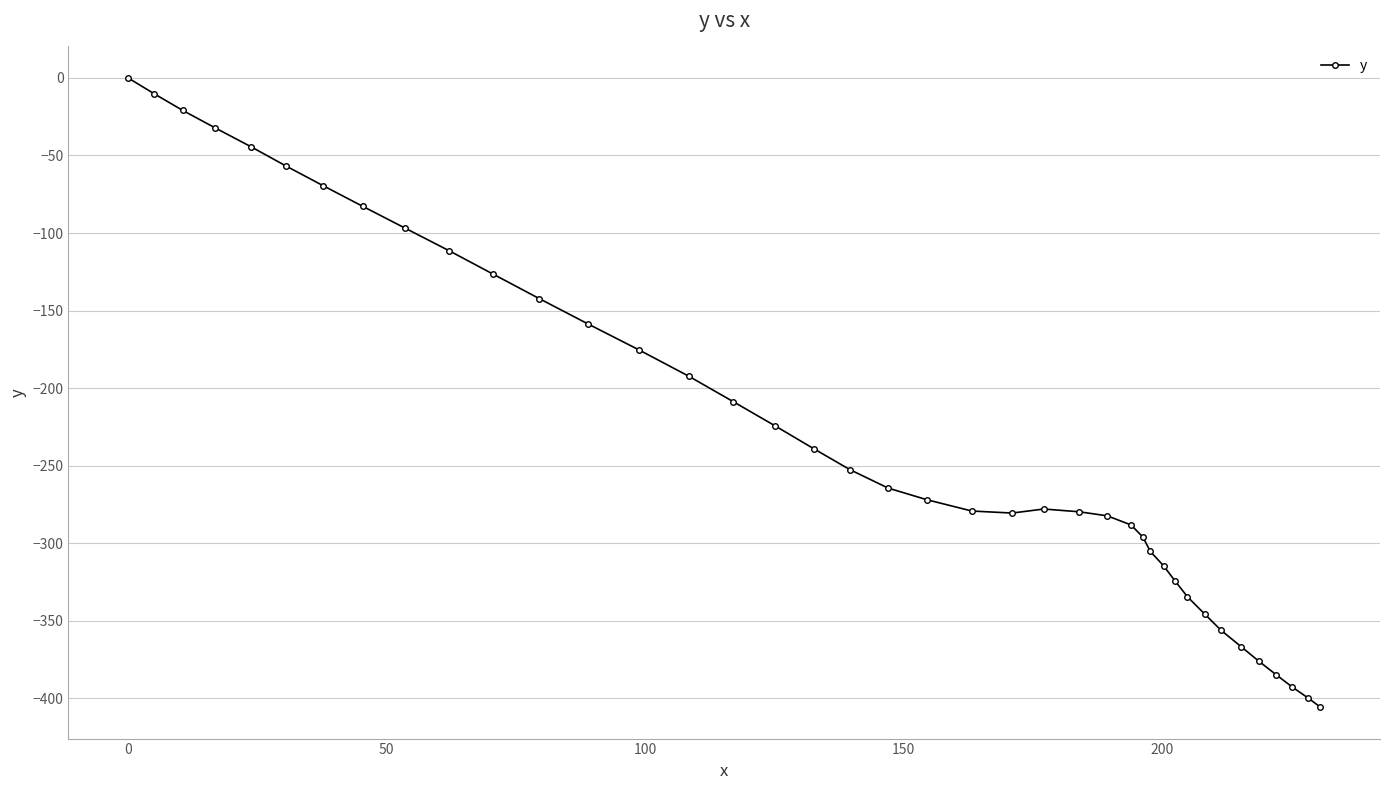

What is the value of the 27th point from the left?

-288.2